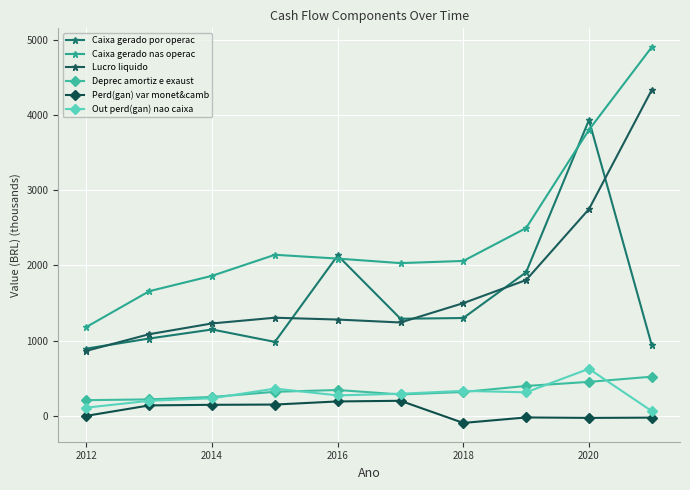

How many data points in Perd(gan) var monet&camb are above 138?

5